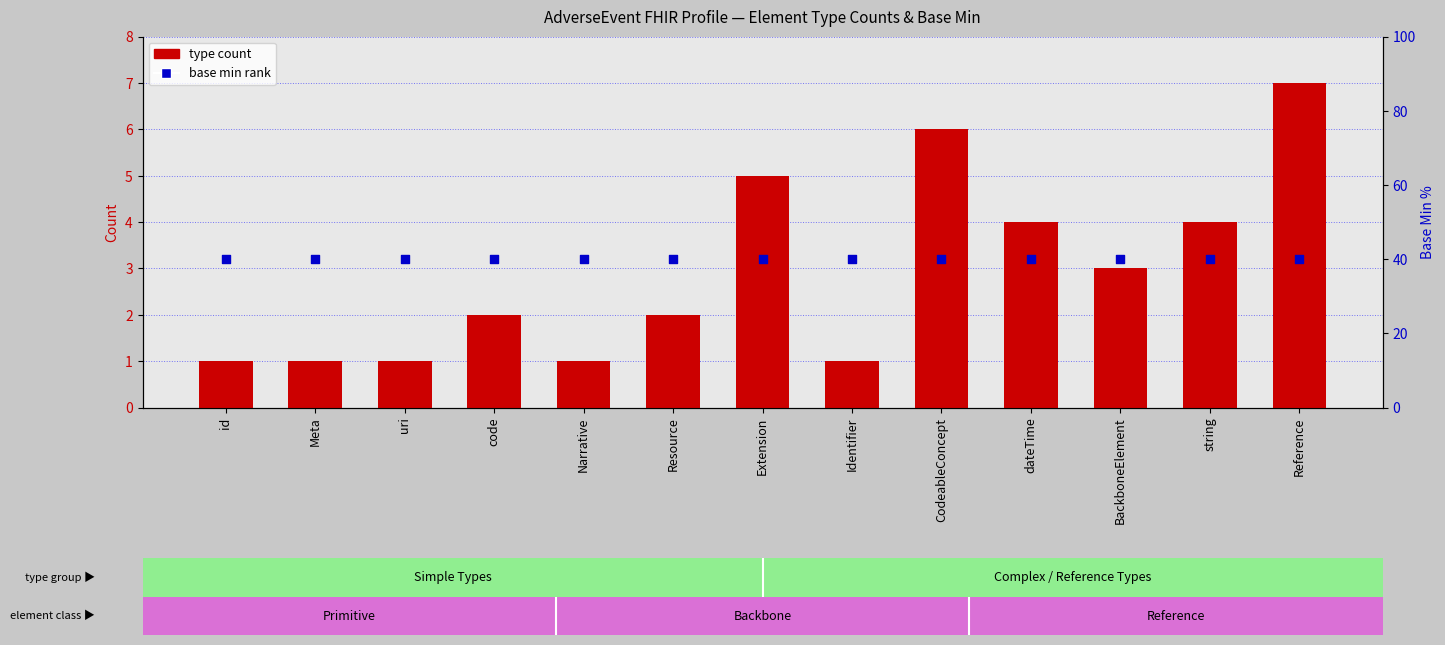

Which series has the largest Y range (max minus min)?

type count